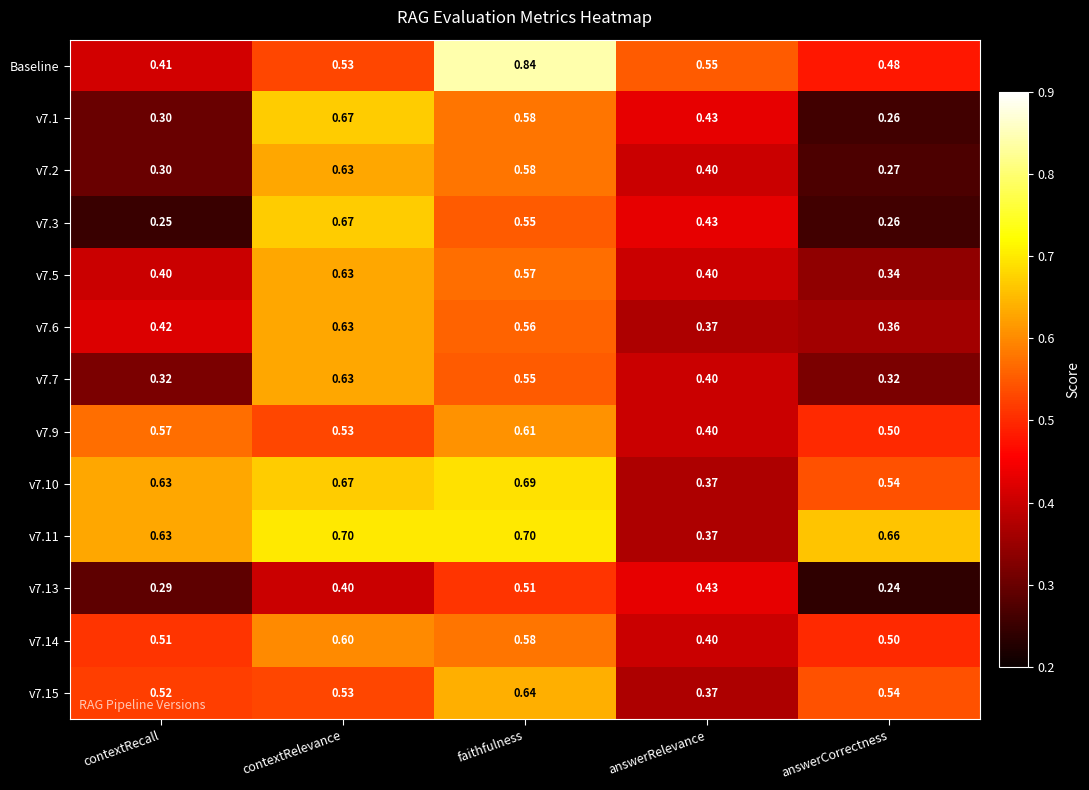

At how many categories does at least one series exceed 0?

5